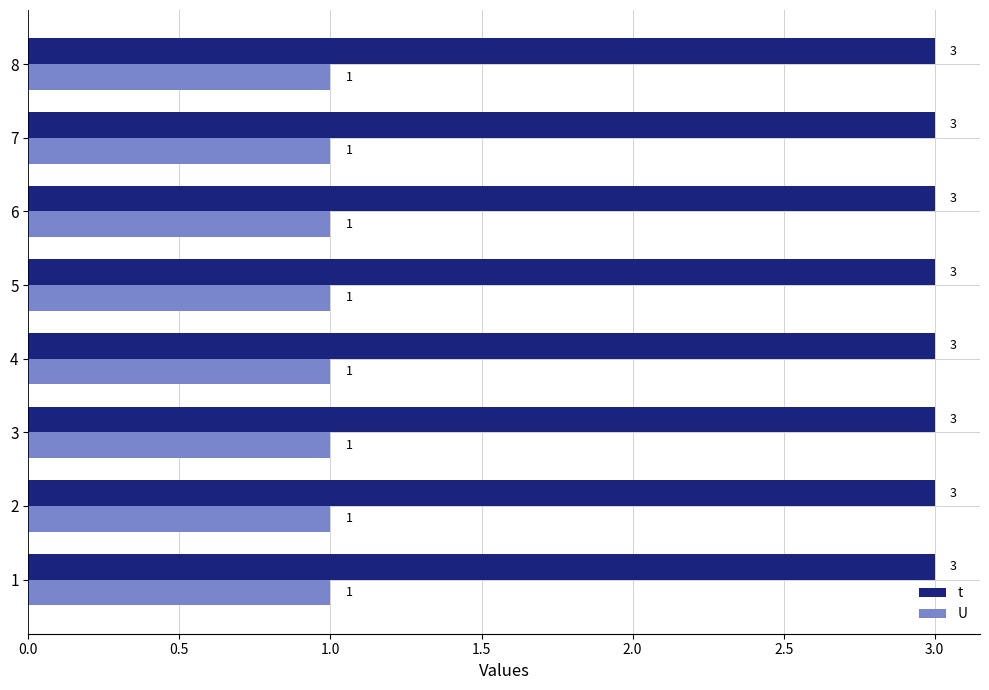

At 7, list the series in order from smallest to largest.

U, t